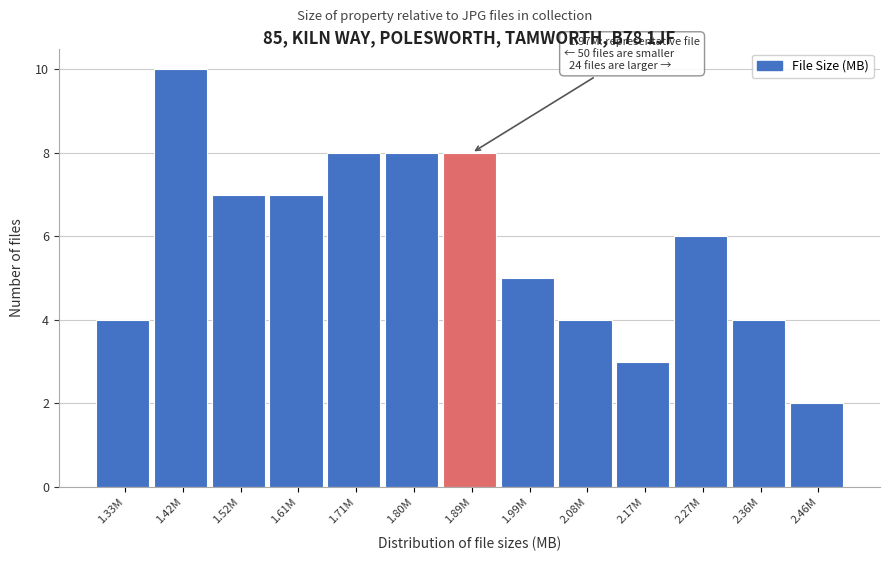

Reading left to right, what are all the values shown in this chart?

1.33M=4	1.42M=10	1.52M=7	1.61M=7	1.71M=8	1.80M=8	1.89M=8	1.99M=5	2.08M=4	2.17M=3	2.27M=6	2.36M=4	2.46M=2